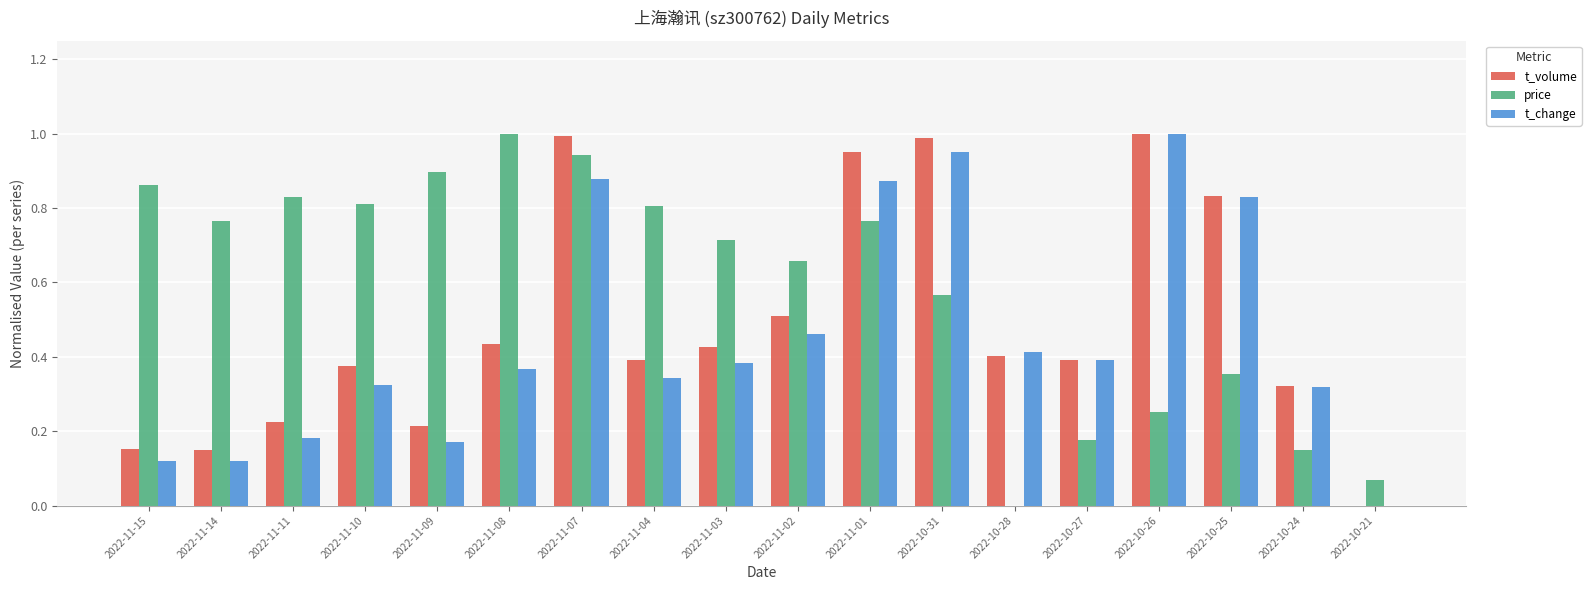

Which series changed the most between 2022-11-07 and 2022-10-31?

price